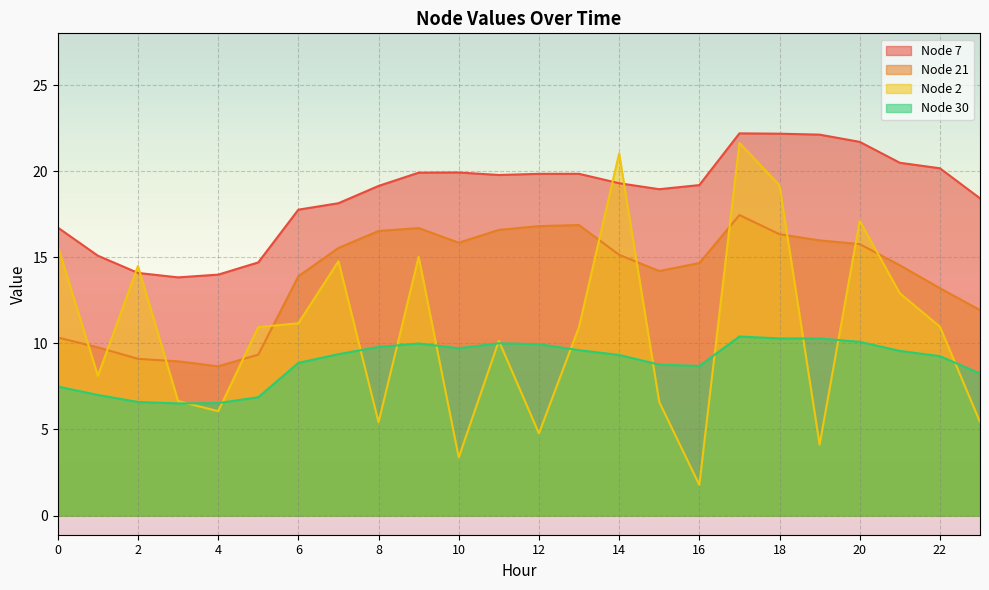

The value of Node 30 at 12 is 10.0. True or false?

True